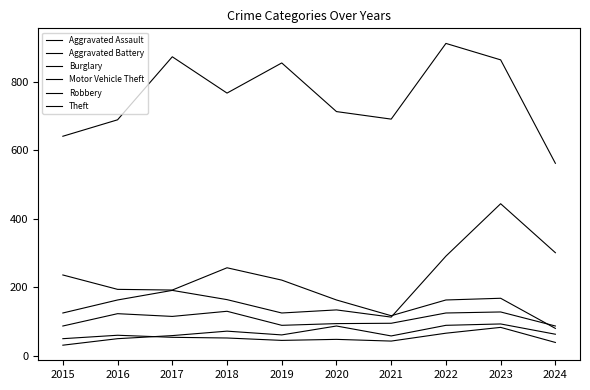

Rank the categories by Theft value from lowest to highest.

2024, 2015, 2016, 2021, 2020, 2018, 2019, 2023, 2017, 2022